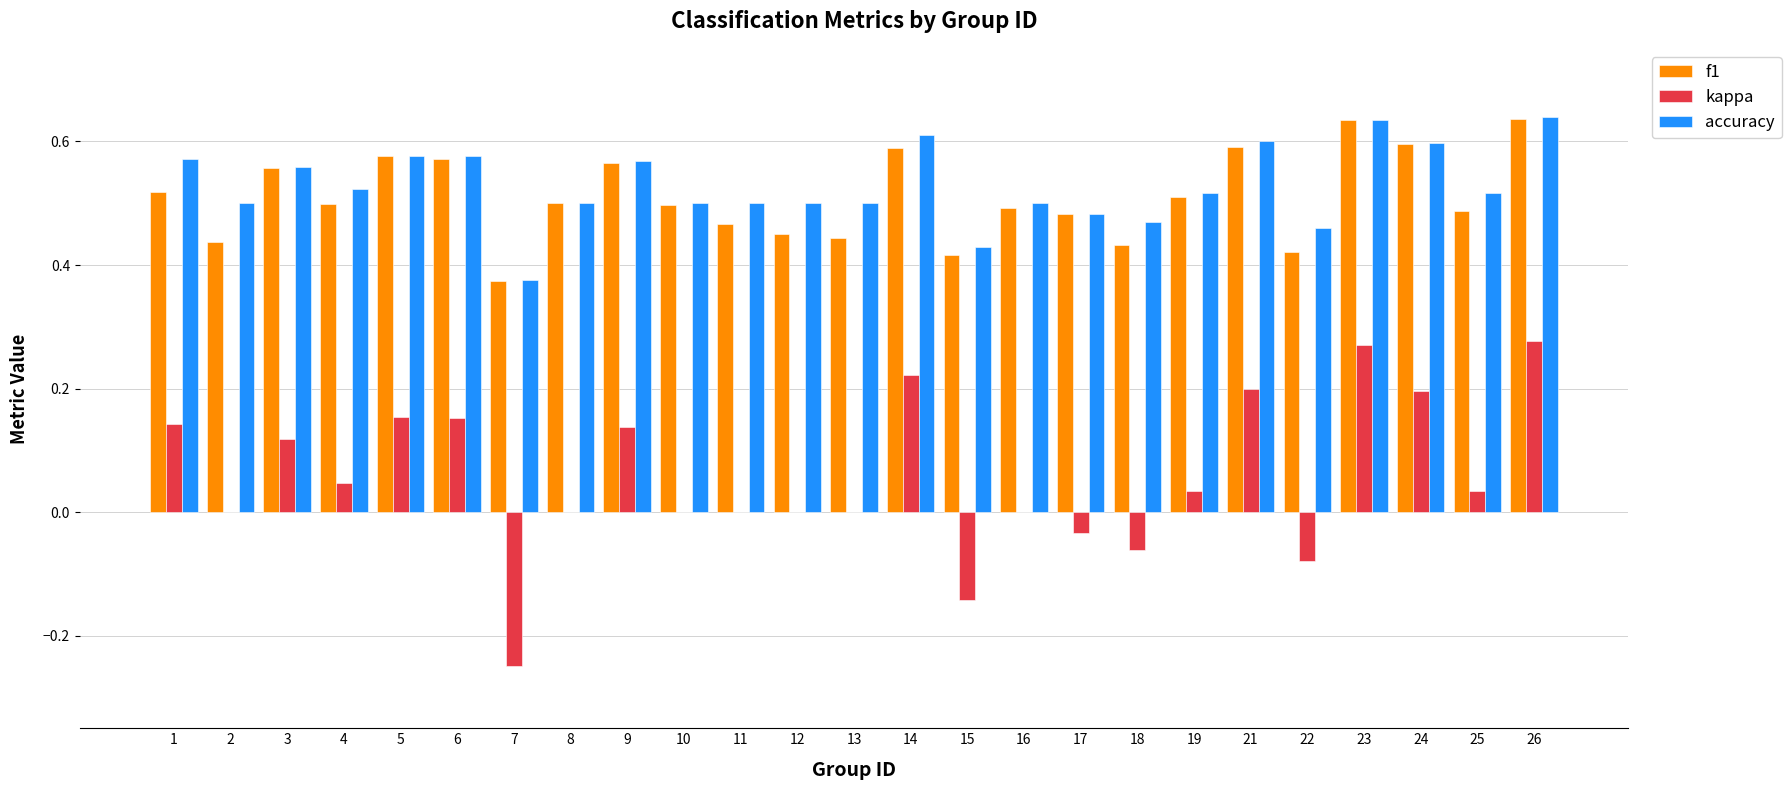

Is it true that accuracy equals 1.0 at 9?

False